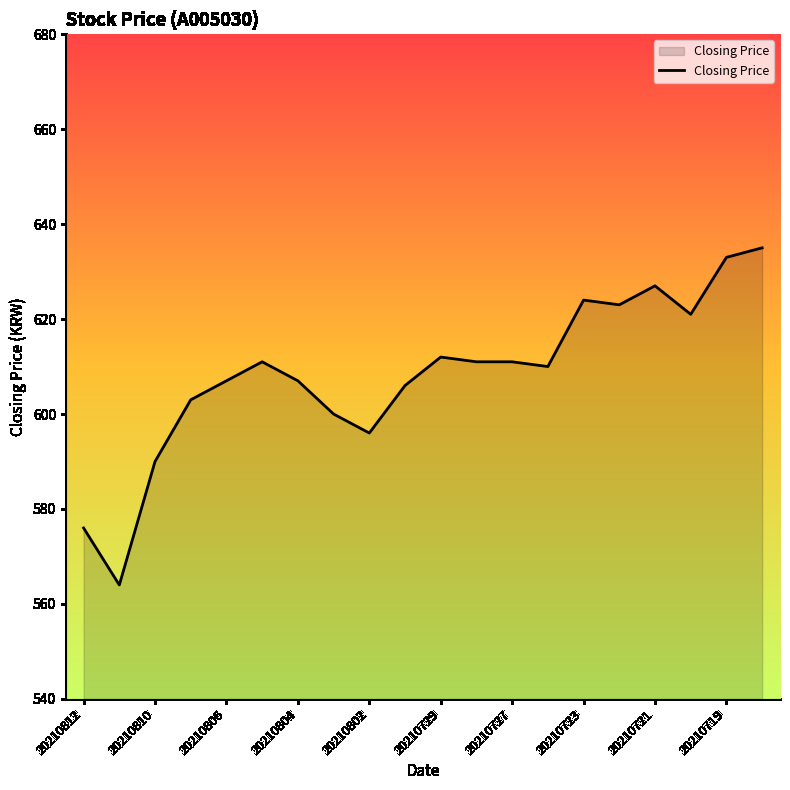

What is the average value?

608